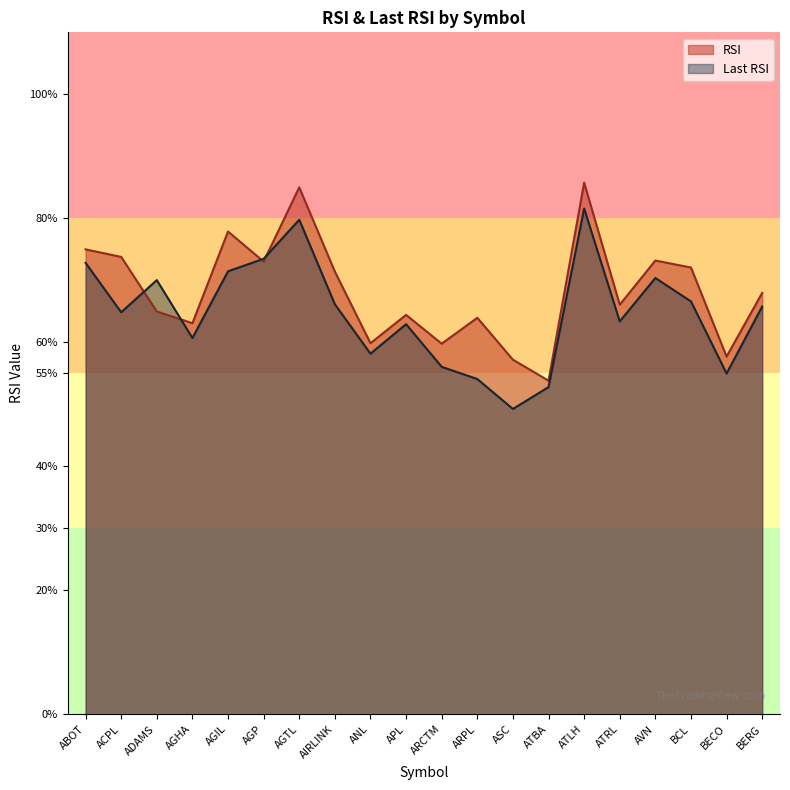

How many lines are shown in the chart?

2